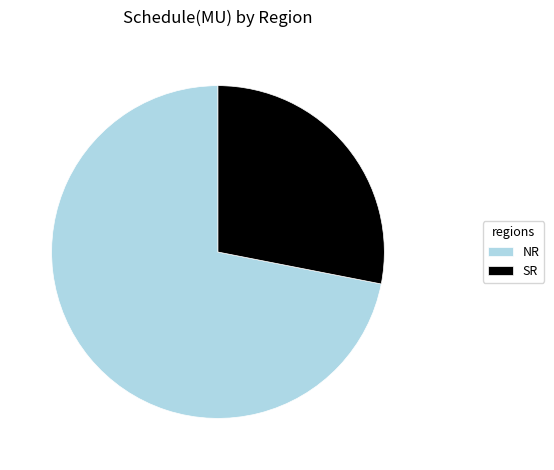

Is the sum of NR and SR greater than half?

Yes